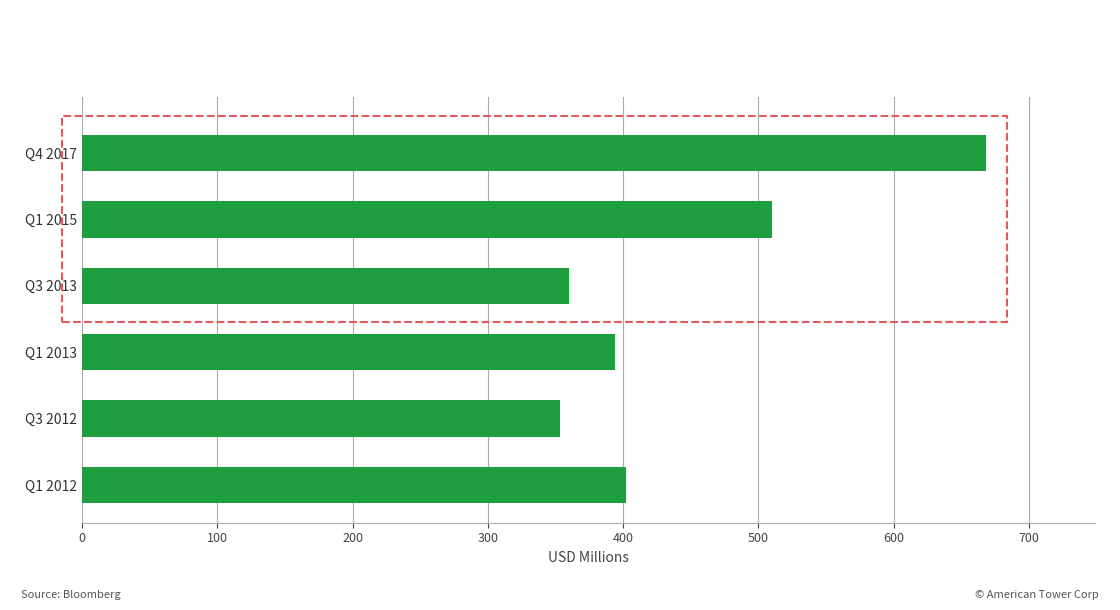

Approximately how many times larger is the value at Q4 2017 compared to Q1 2013?

1.7